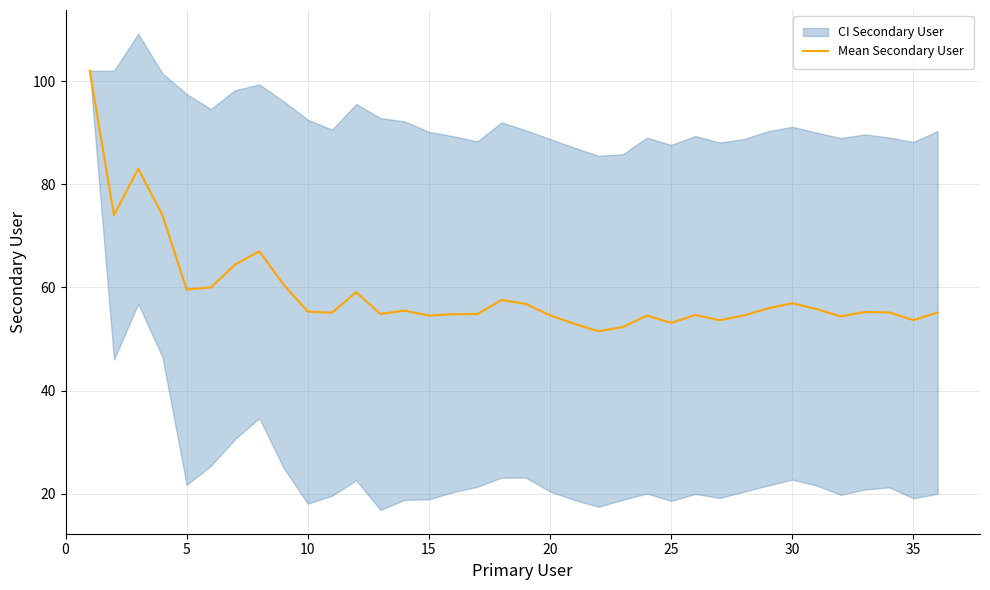

Is it true that Mean Secondary User equals 28.6 at 25?

False